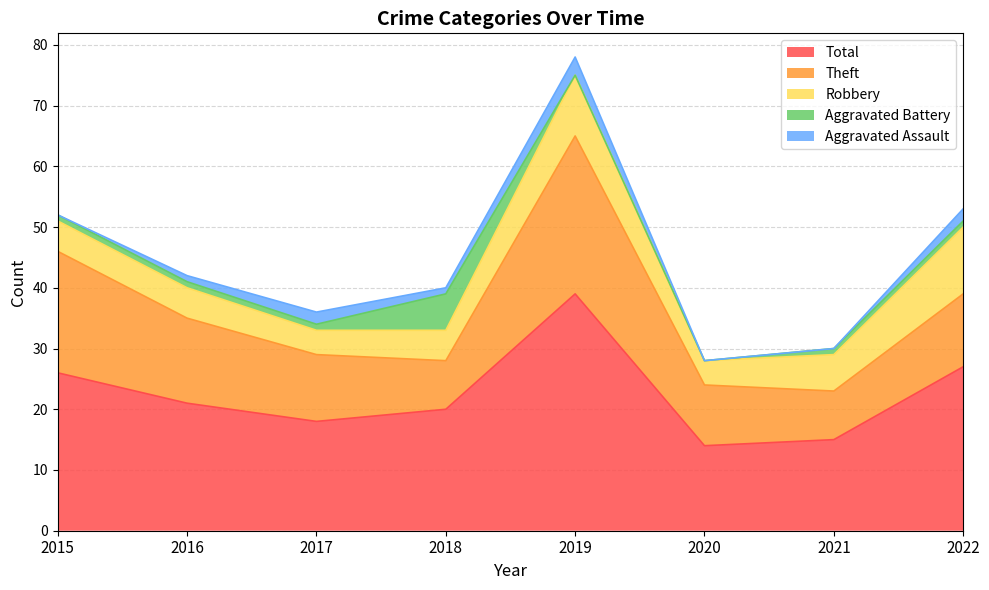

True or false: Robbery and Aggravated Assault cross at least once.

False